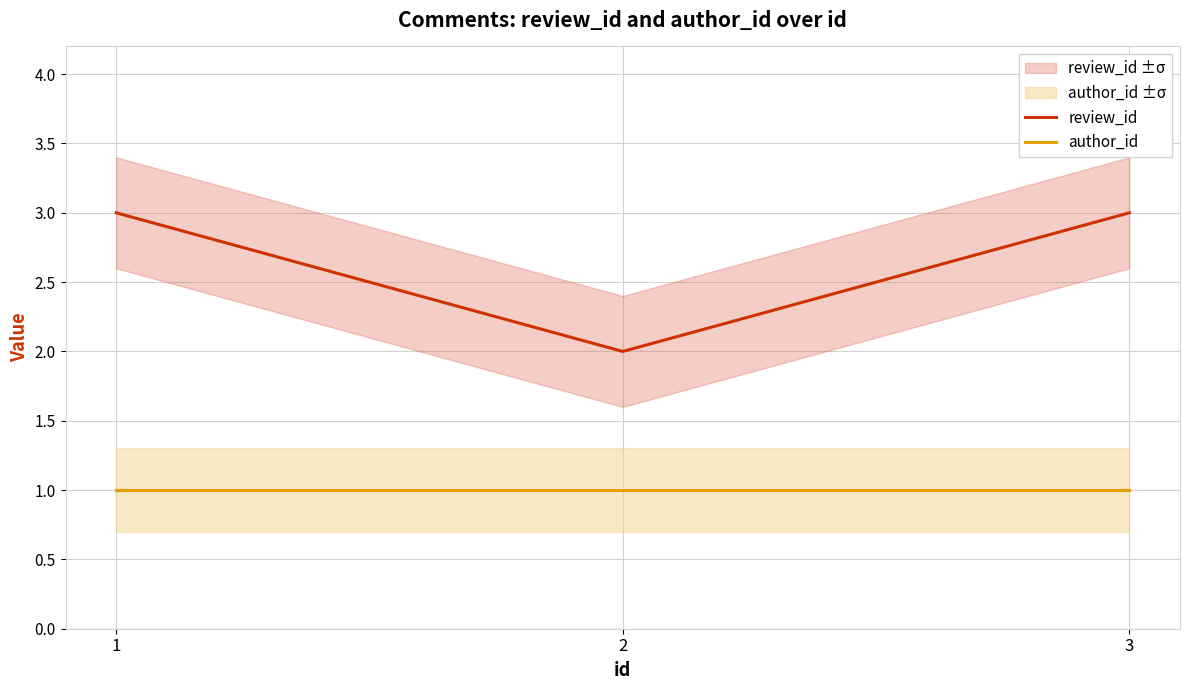

Is it true that review_id equals 5 at 3?

False